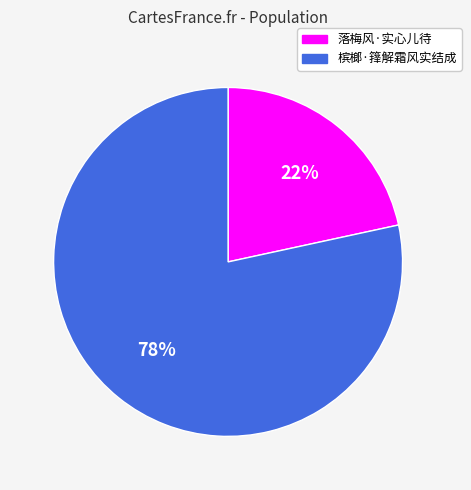

How many slices are in this pie chart?

2